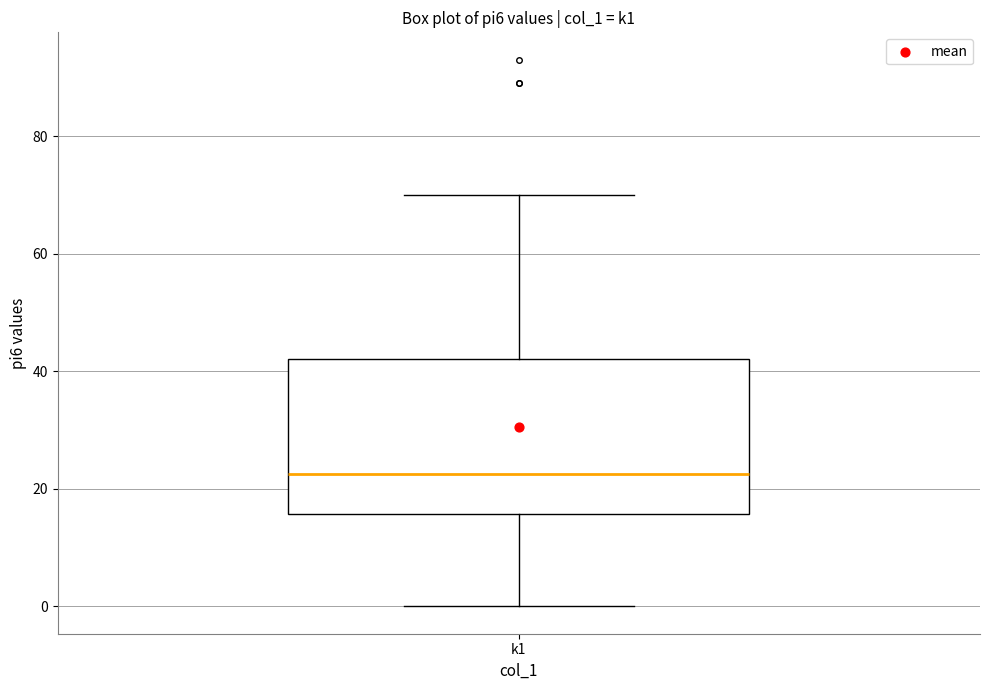

Read this box plot against the y-axis: the position of the median line, the range covered by the box, and the ends of both whiskers. The values are not printed on the chart, so give them approximately, as read against the axis.

median 22, box 16 to 42, whiskers 0 to 70